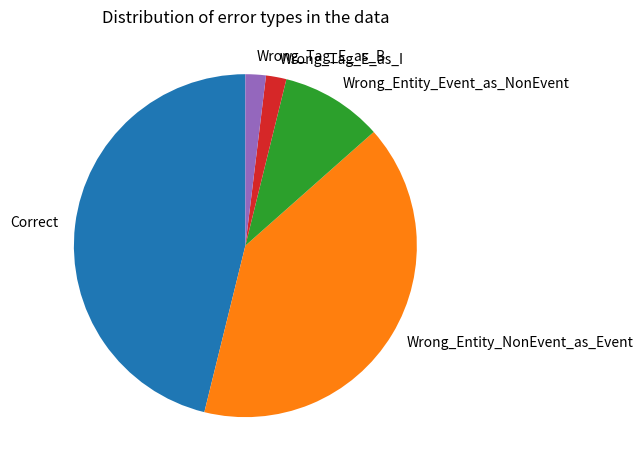

Is there a majority slice in this chart?

No